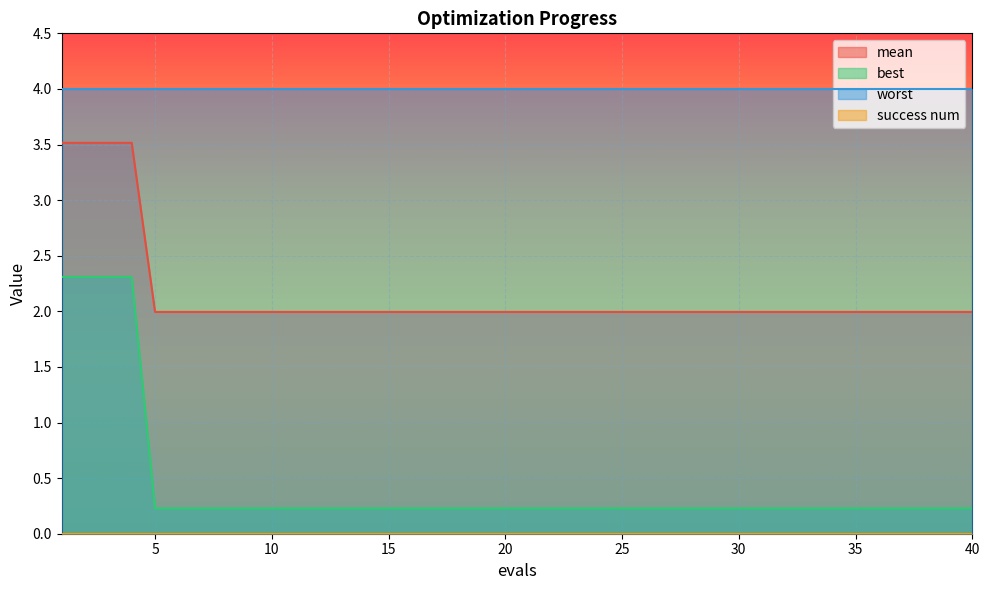

True or false: best and mean cross at least once.

False